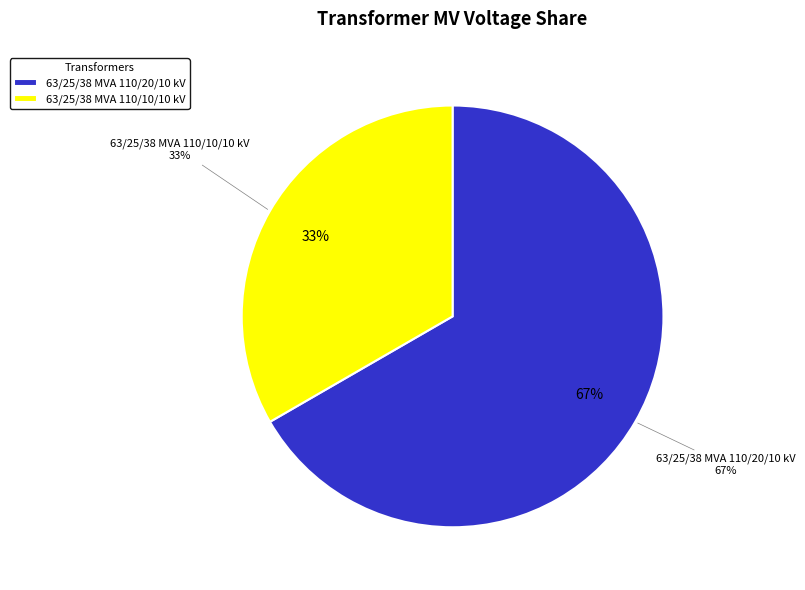

How many segments does this pie chart have?

2